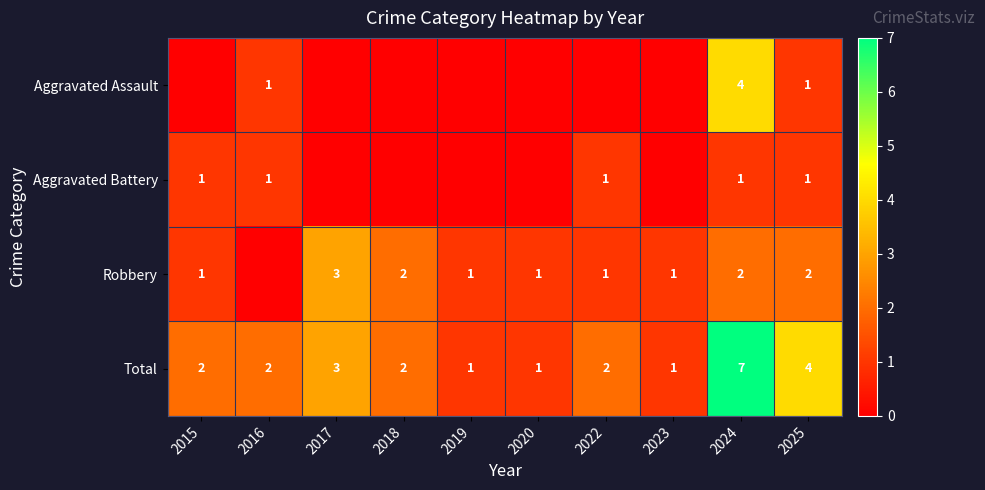

What is the difference between the Total values at 2024 and 2018?

5